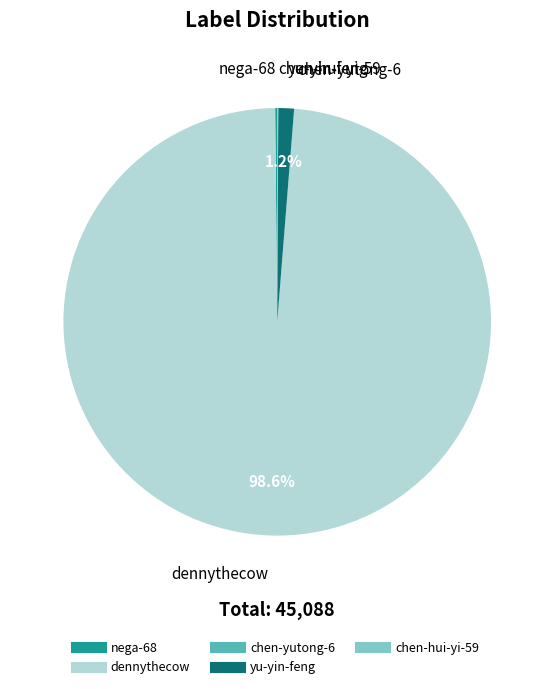

To the nearest percent, what percentage of the pie is yu-yin-feng?

1%